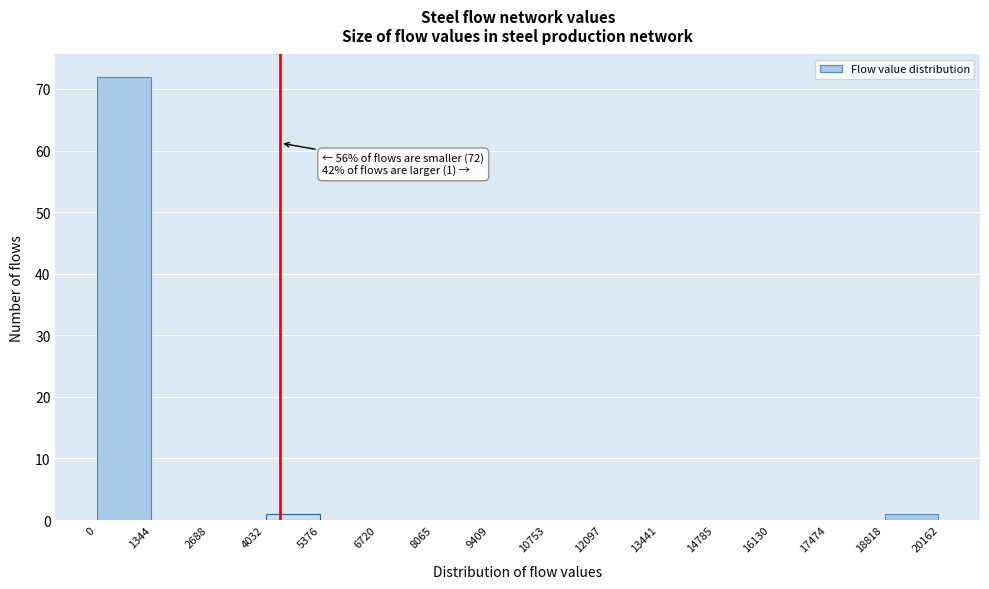

Over which range of the x-axis is the bar tallest?

0 to 1344